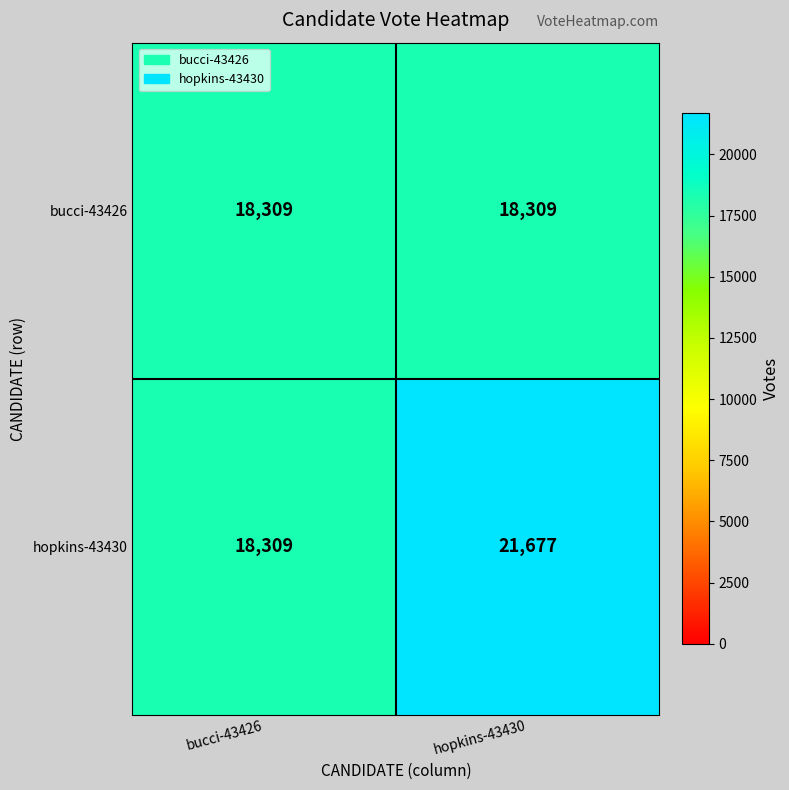

Reading right to left, transcribe all the data shown in this chart.

bucci-43426: 18309	18309
hopkins-43430: 21677	18309